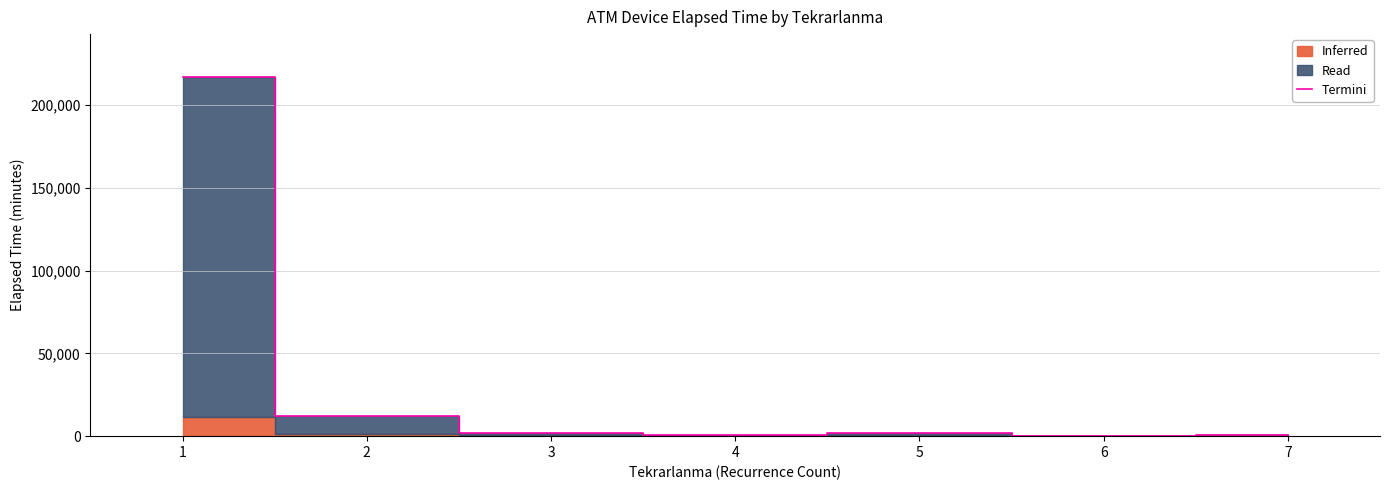

Reading left to right, transcribe all the data shown in this chart.

216802	12355	1975	945	2035	60	540